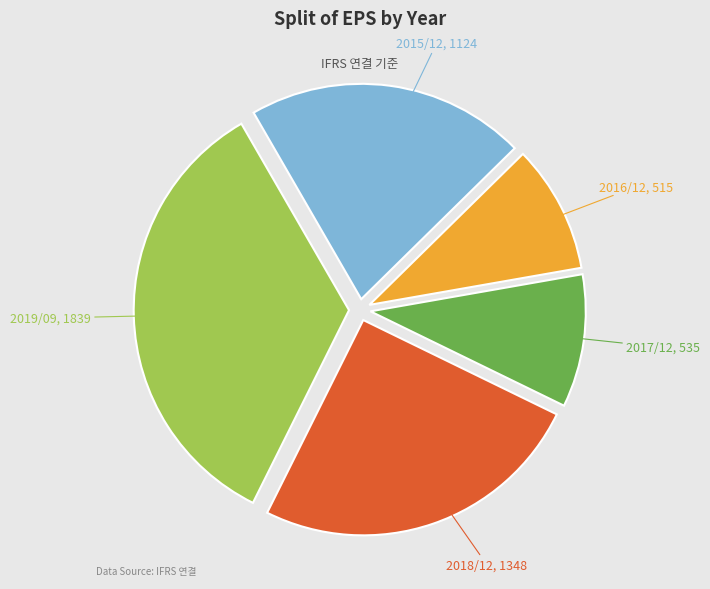

Is there a majority slice in this chart?

No